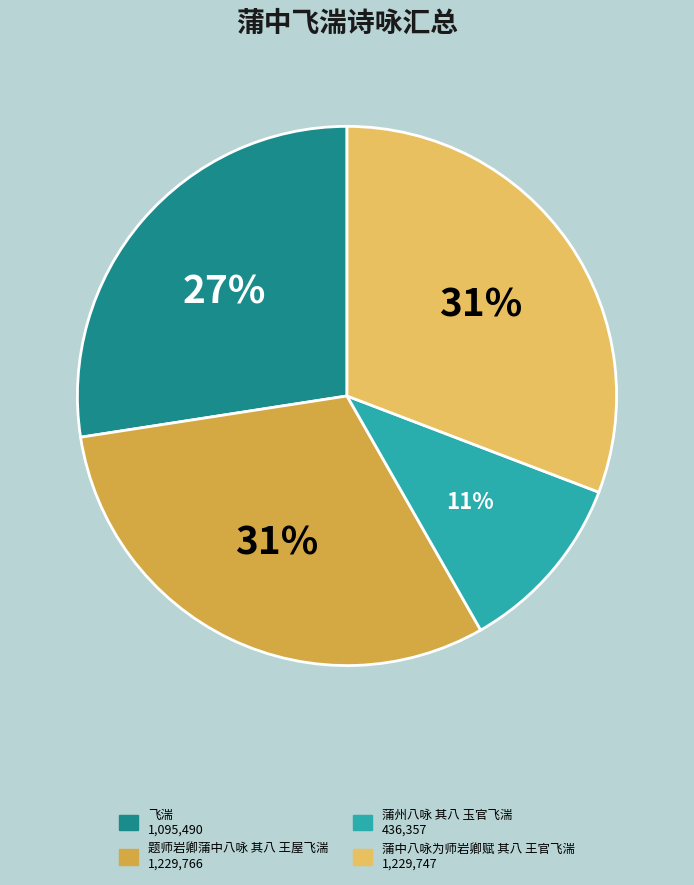

Is the sum of 蒲中八咏为师岩卿赋 其八 王官飞湍 and 飞湍 greater than half?

Yes